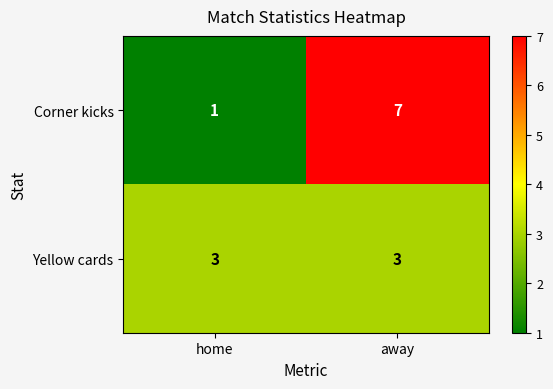

Which category has the lowest value across all series?

home